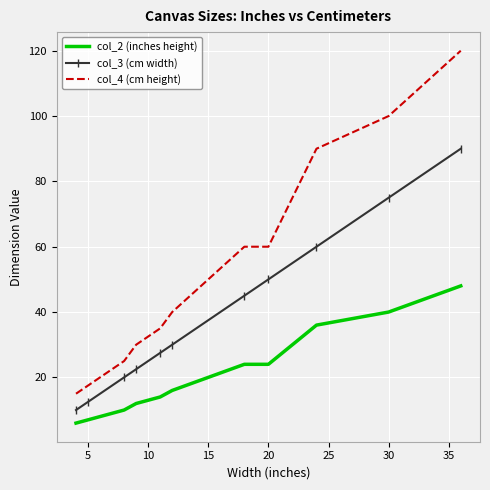

What is the minimum value for col_2 (inches height)?

6.0